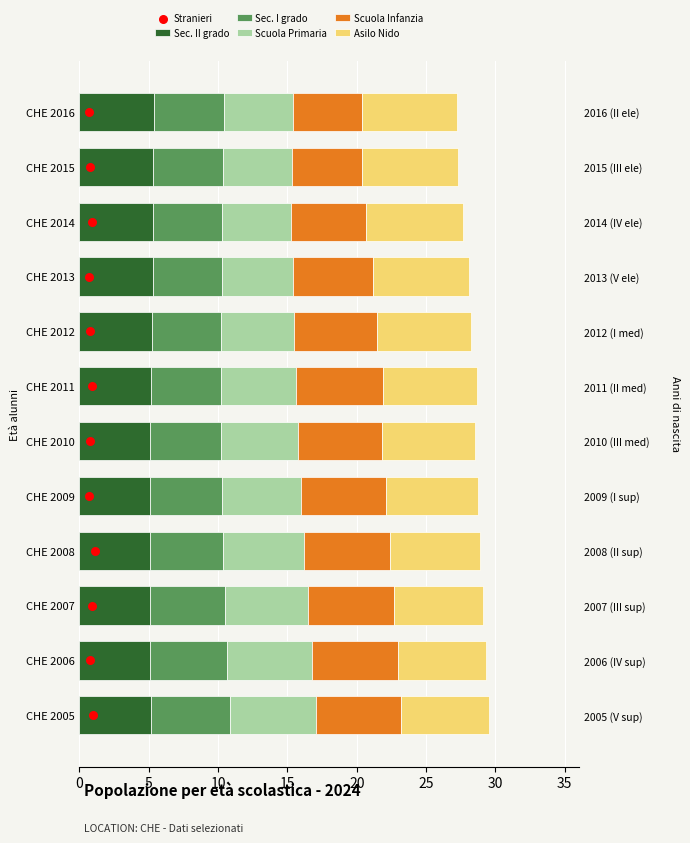

What are all the series names shown in the legend?

Sec. II grado, Sec. I grado, Scuola Primaria, Scuola Infanzia, Asilo Nido, Stranieri